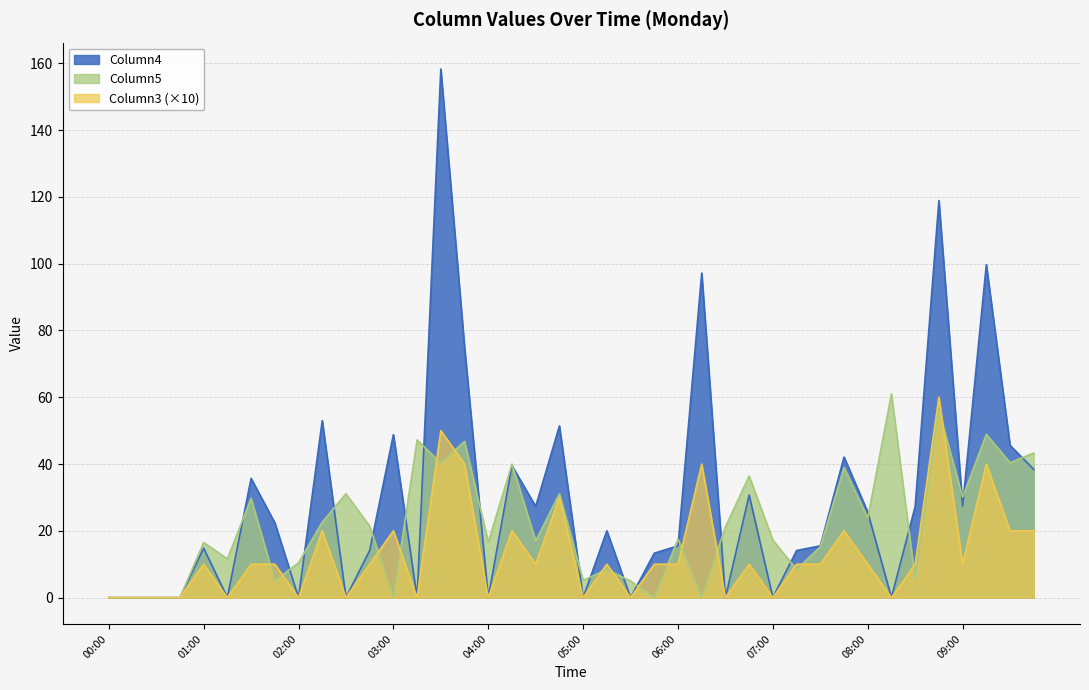

At which category does Column5 reach its first local valley?

01:15